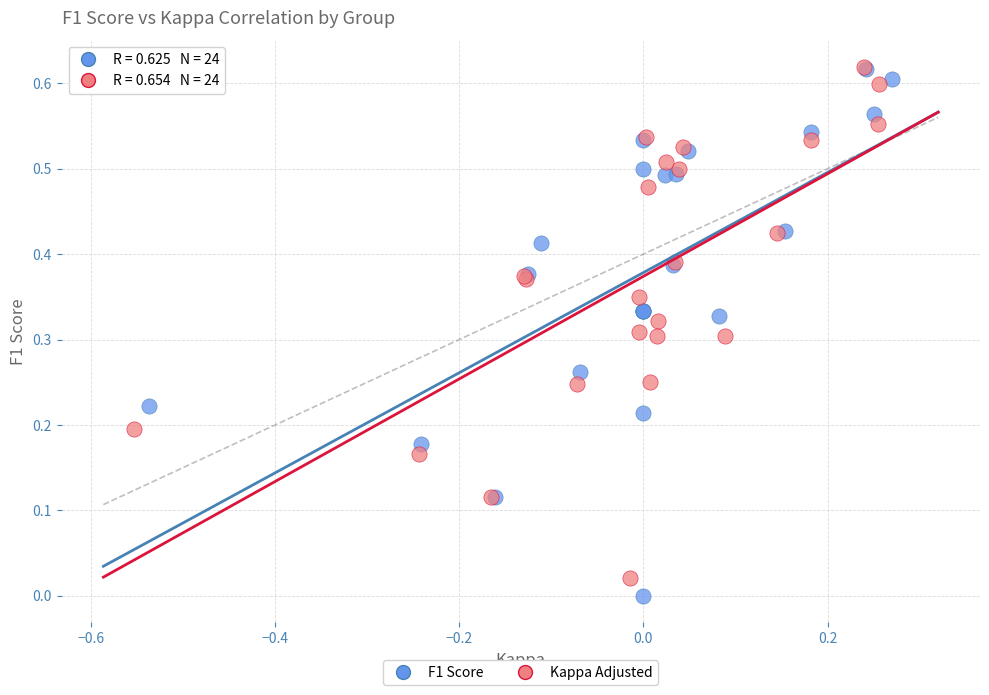

Which series has the widest spread of Y values?

F1 Score